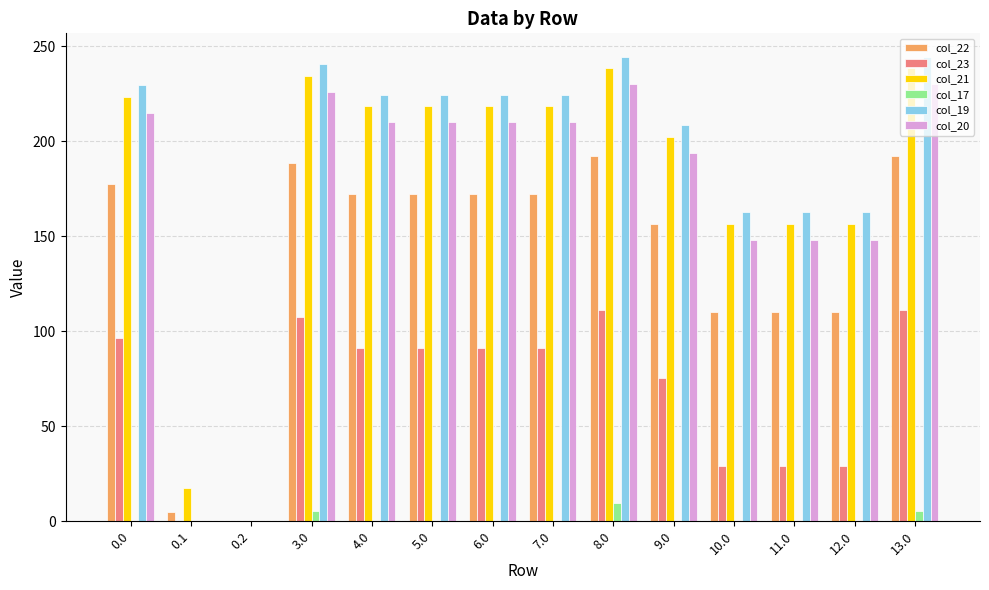

Is the value of col_19 at 3.0 greater than the value of col_21 at 6.0?

Yes